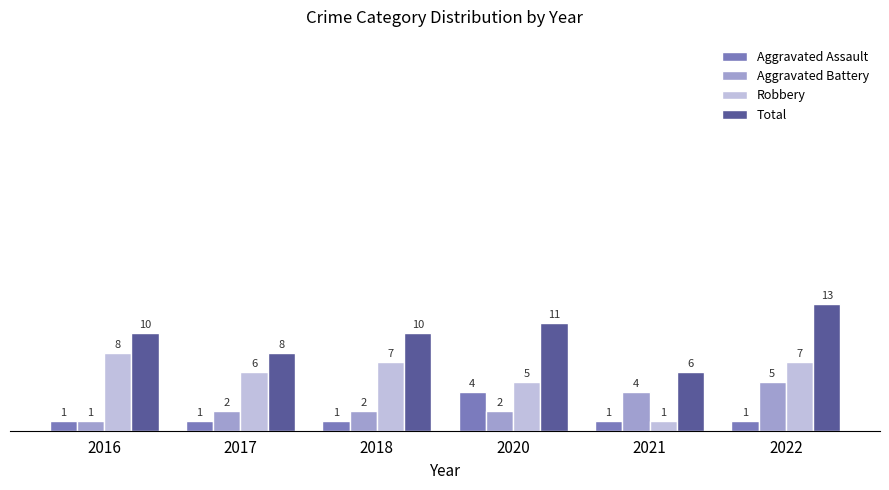

What is the difference between the maximum and minimum values in the Total series?

7